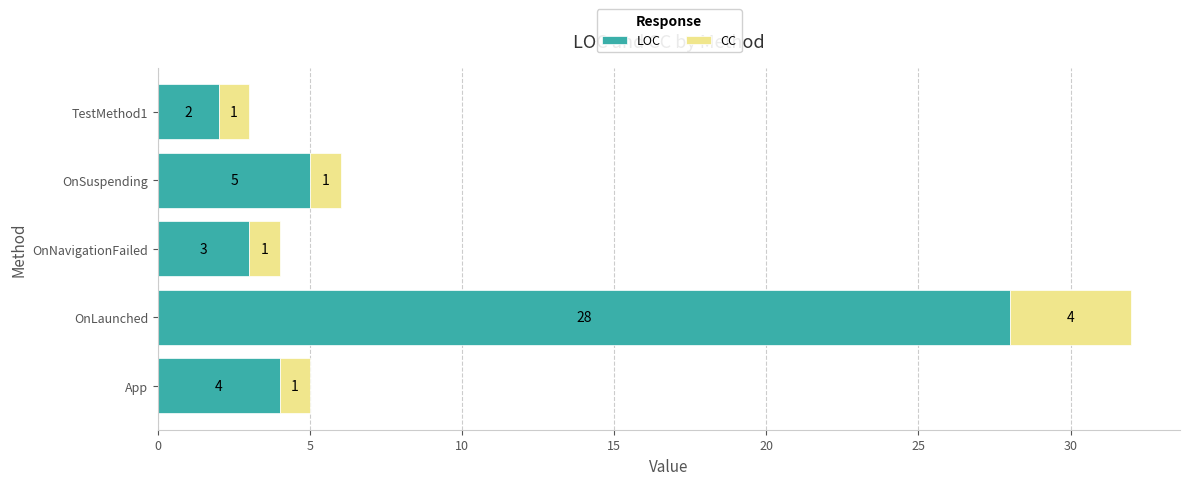

What is the difference between the maximum and minimum values in the LOC series?

26